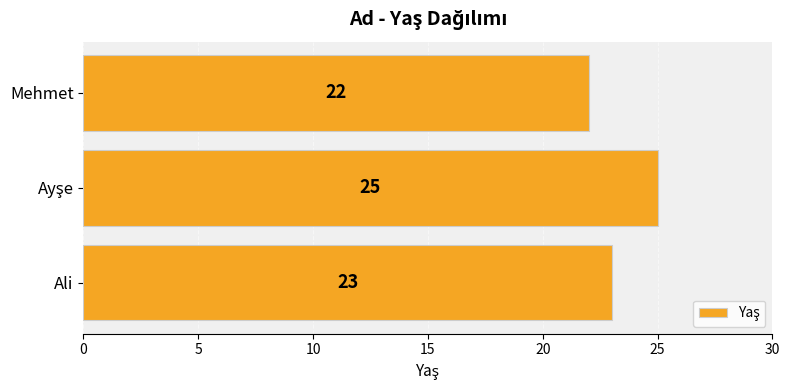

Is it true that the value at Mehmet is 22?

True